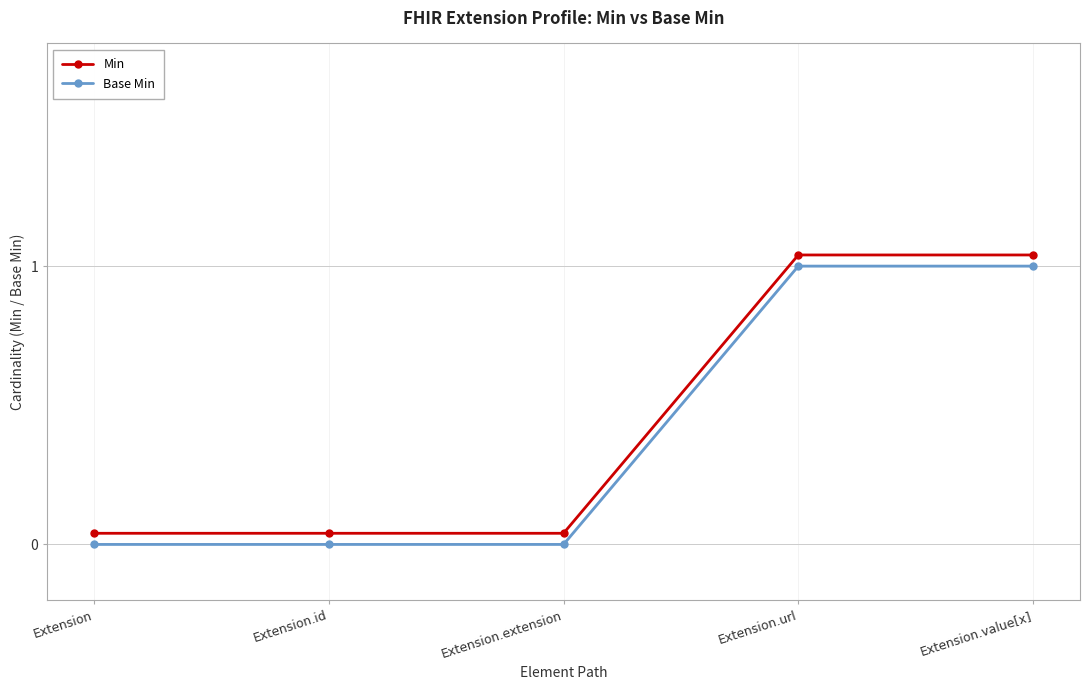

Which series has the widest spread of values?

Min